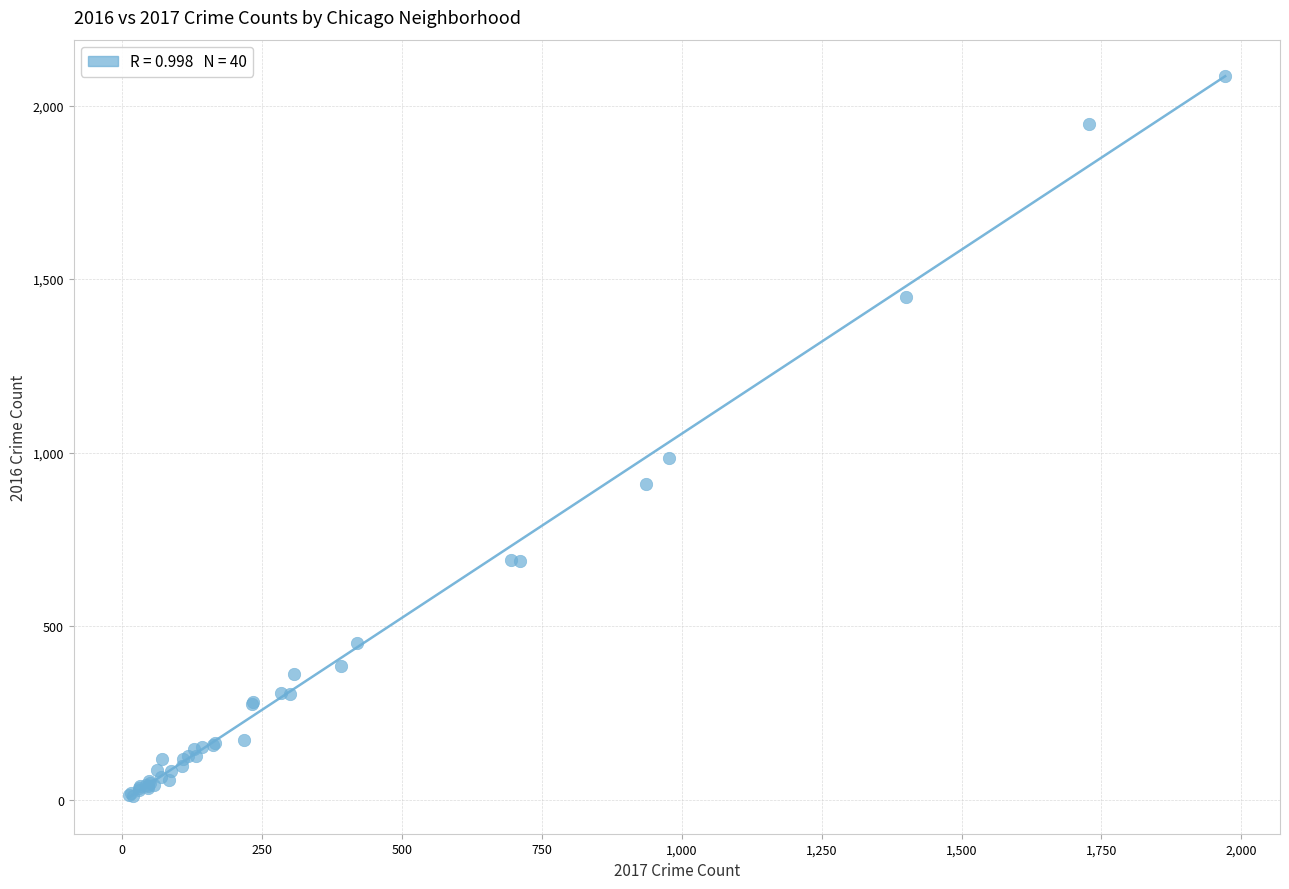

What Y value in the scatter plot is closest to 1048?

983